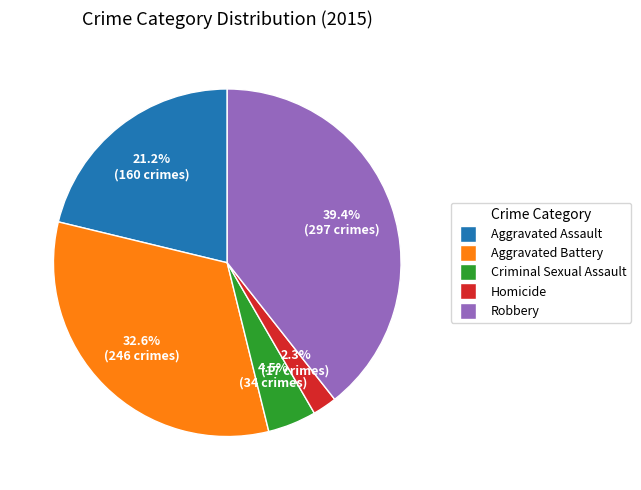

What is the total percentage of Homicide and Aggravated Battery?

34.9%